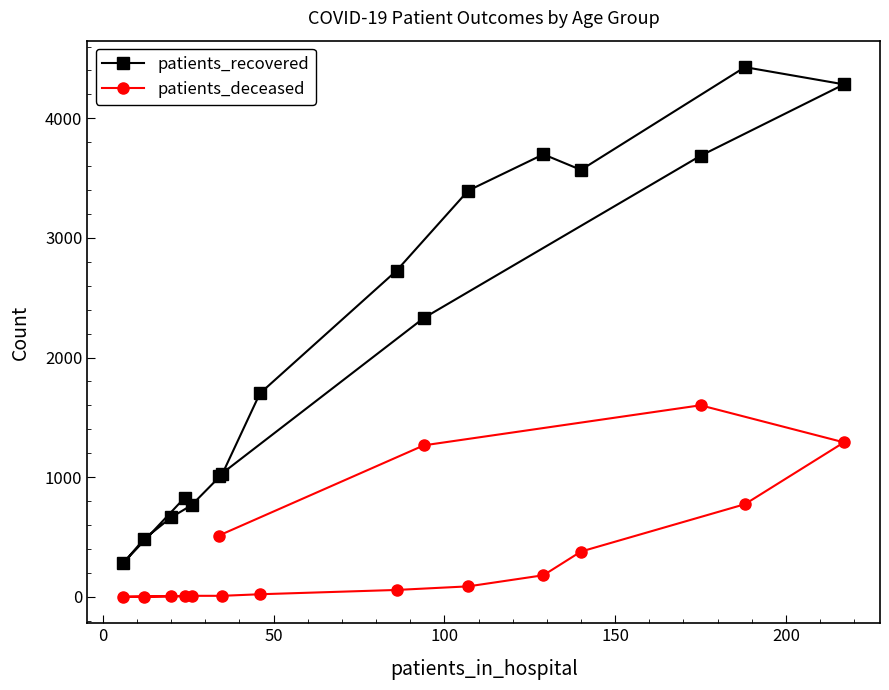

What is the difference between the maximum and second lowest values in the patients_deceased series?

1599